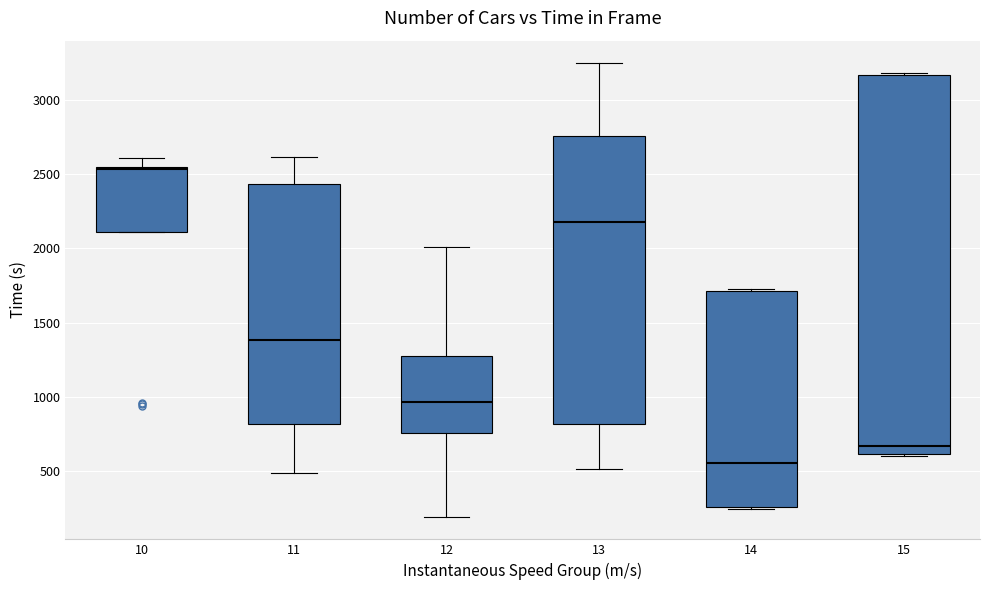

Which box has the highest median line?

10